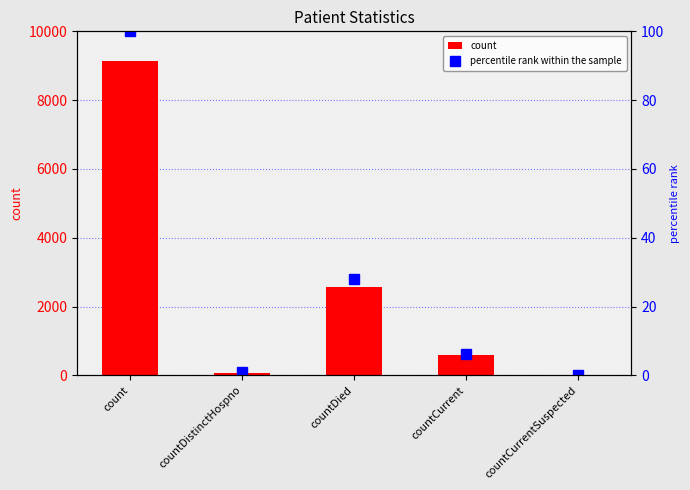

Reading left to right, list all the values displayed in this chart.

count: 9142.0	77.0	2570.0	577.0	0.0
percentile rank within the sample: 100.0	0.8	28.1	6.3	0.0